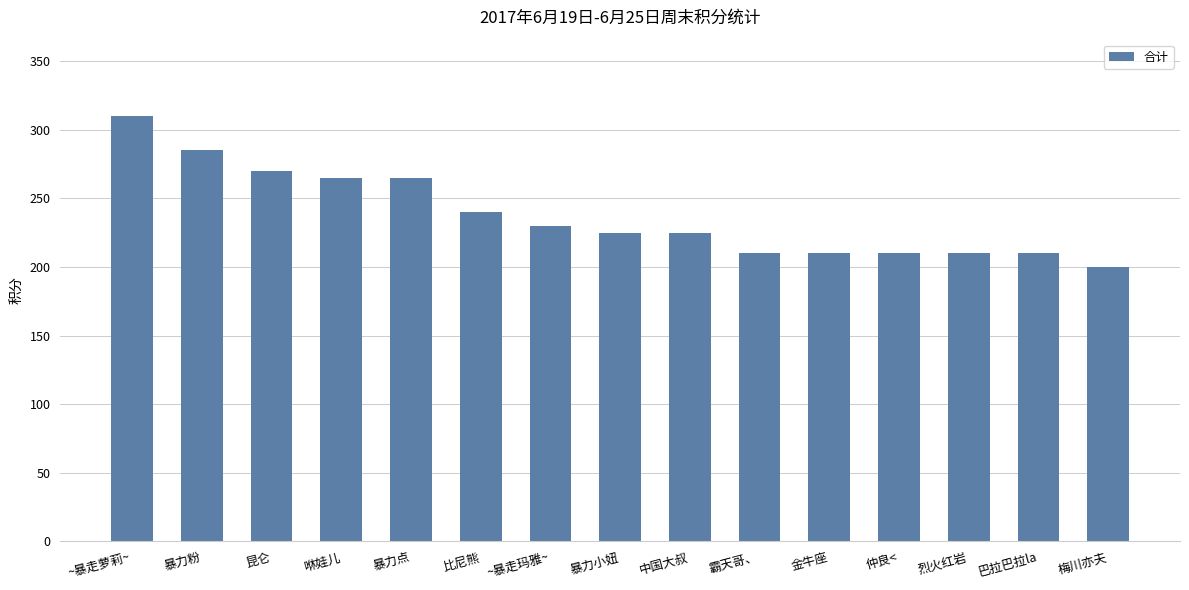

What is the difference between the values at 暴力粉 and 暴力小妞?

60